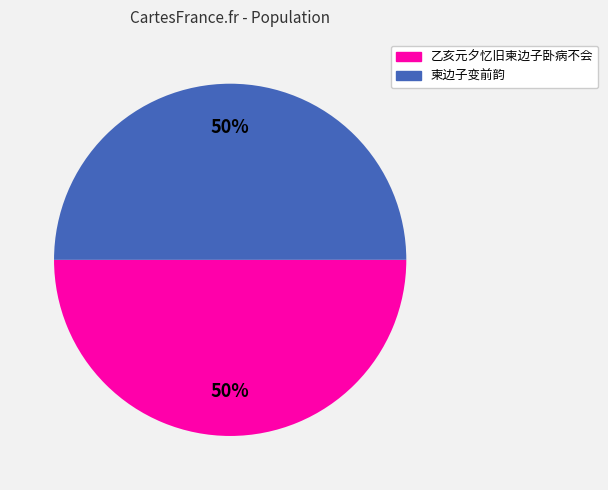

Approximately how many times larger is the value at 柬边子变前韵 compared to 乙亥元夕忆旧柬边子卧病不会?

1.0